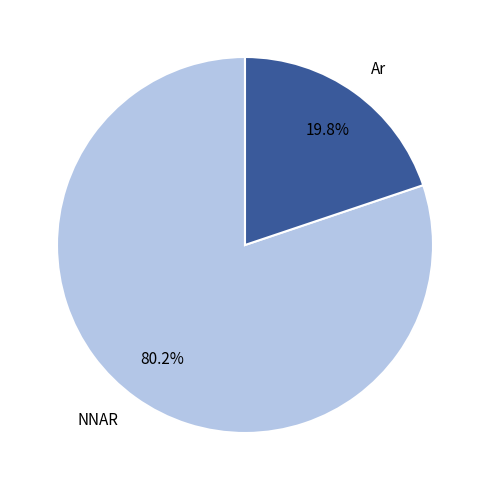

Does any single category account for the majority?

Yes